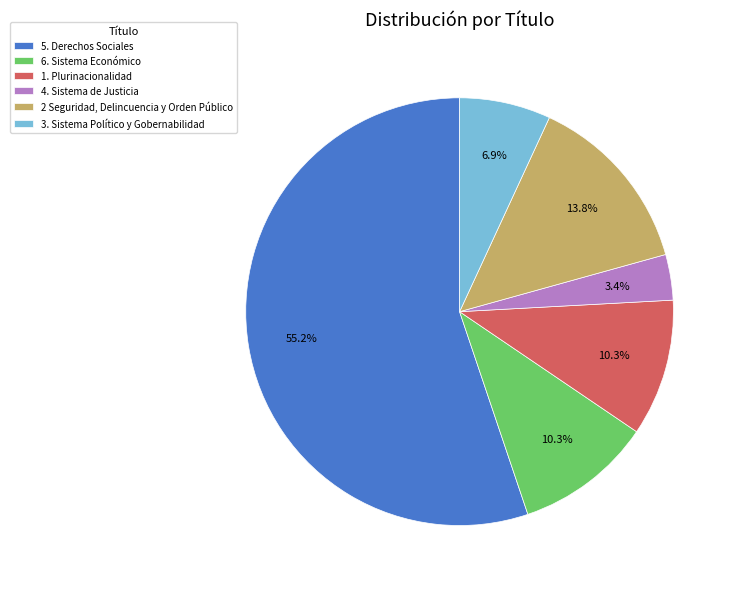

To the nearest percent, what is the difference between the largest and smallest slice percentages?

52%